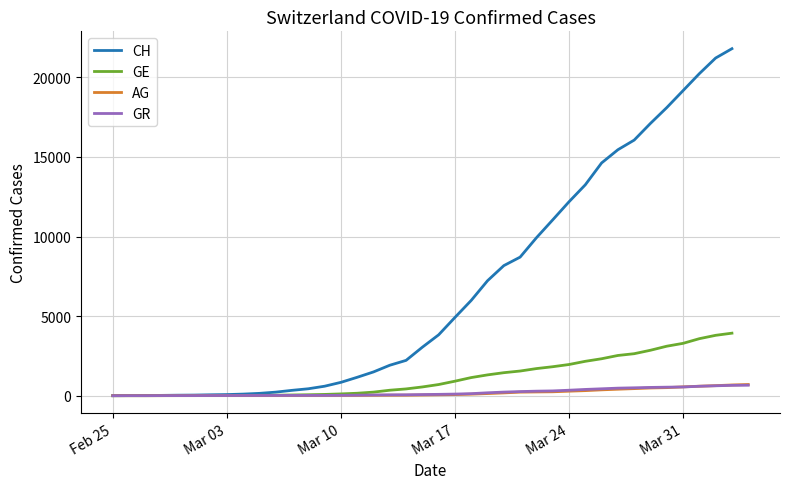

How many values in GR are above zero?

39